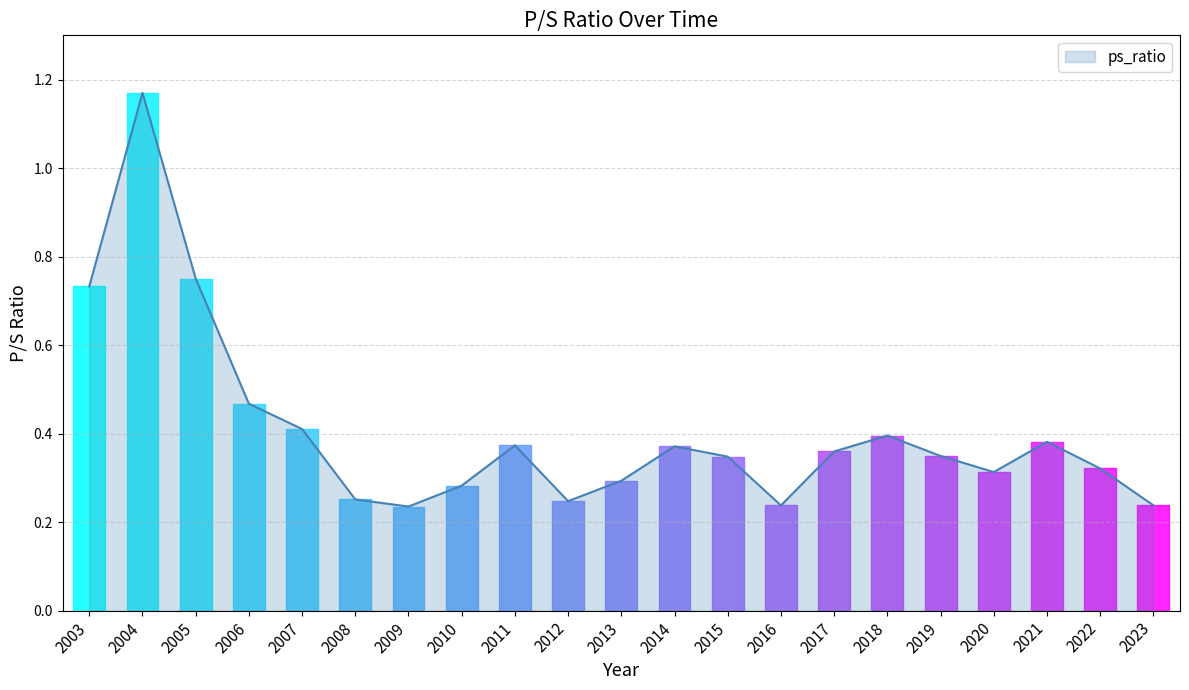

Which has a higher value, 2008 or 2004?

2004